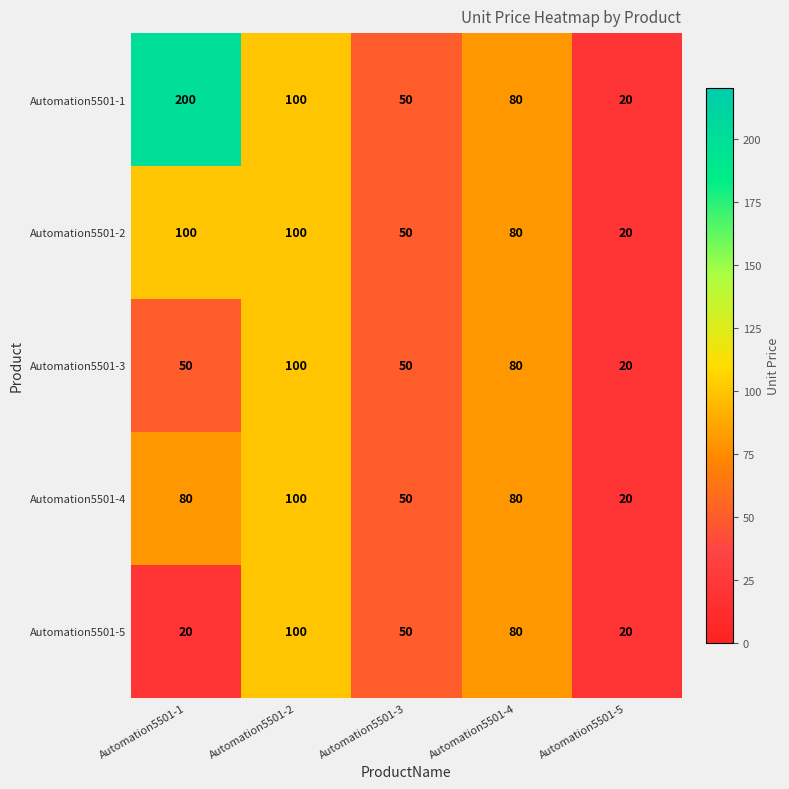

How many series are shown in this chart?

5